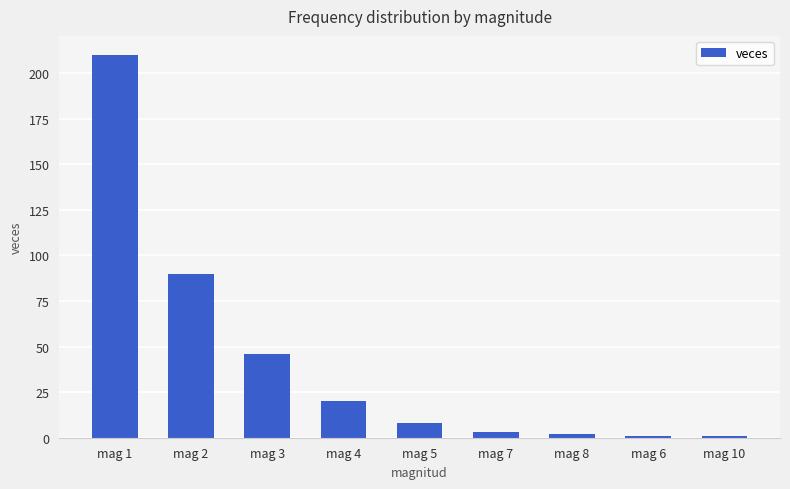

What is the value of the 4th bar from the left?

20